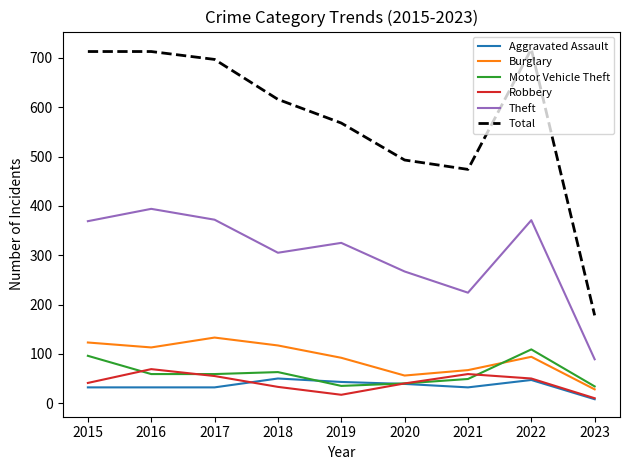

The Motor Vehicle Theft series shows 109 at 2022. True or false?

True